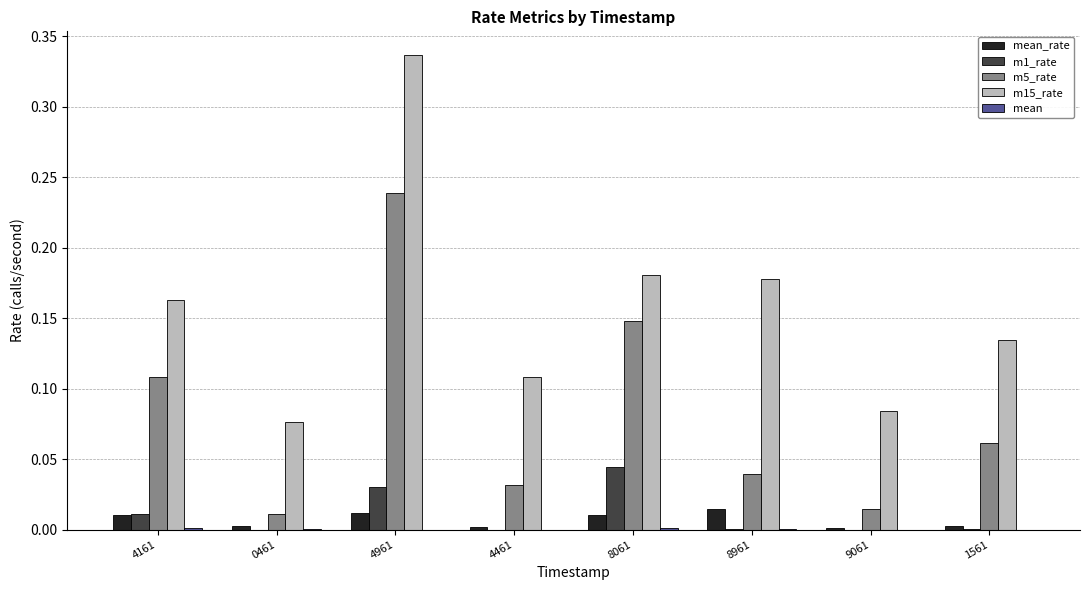

Between 4961 and 4461, which series saw the biggest shift?

m15_rate